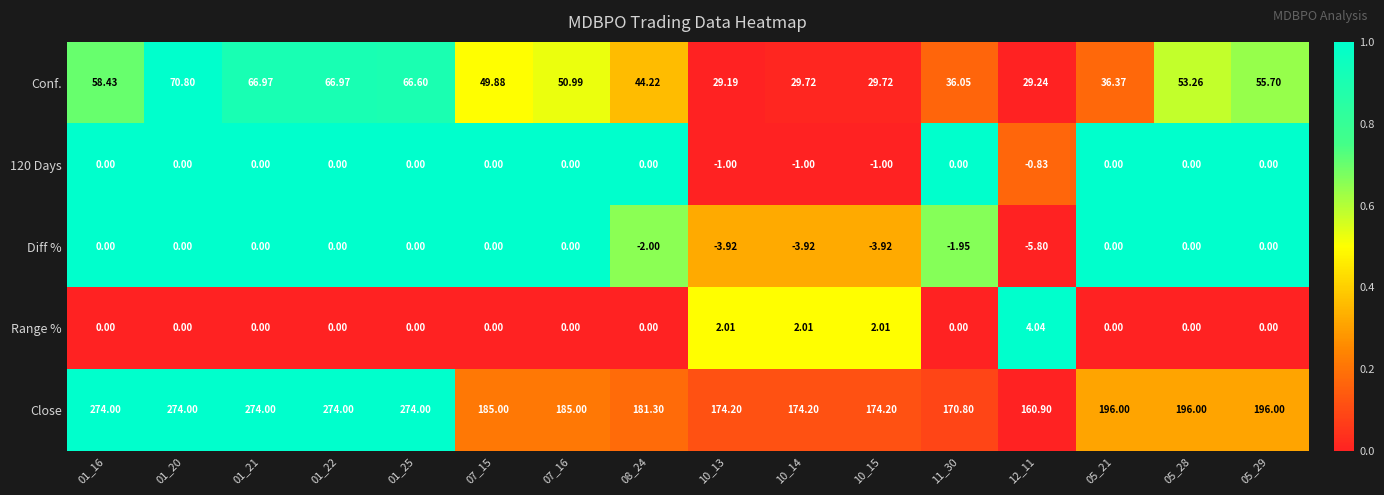

Which series has the largest total across all categories?

Close